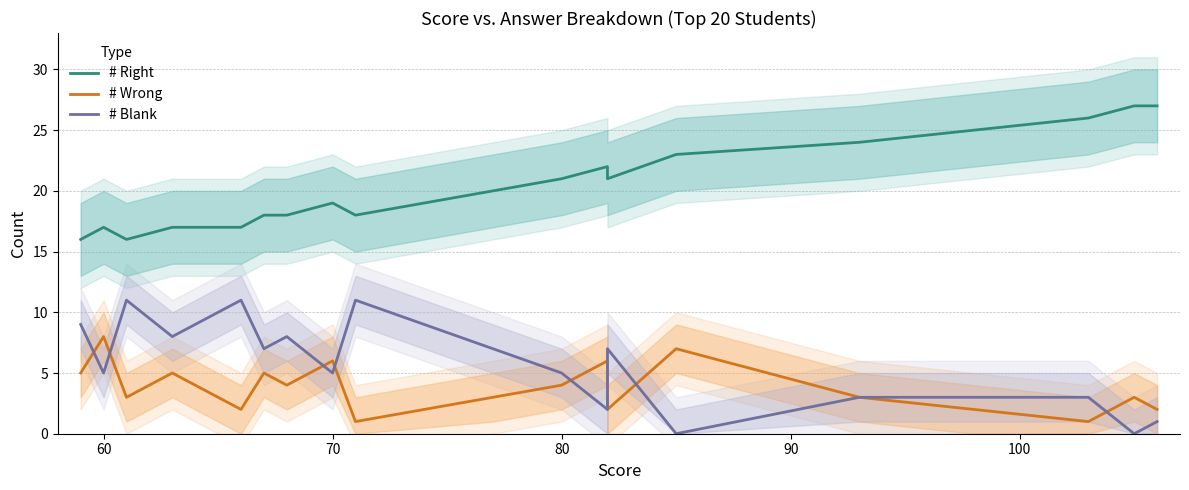

Which category has the highest value in the # Wrong series?

60